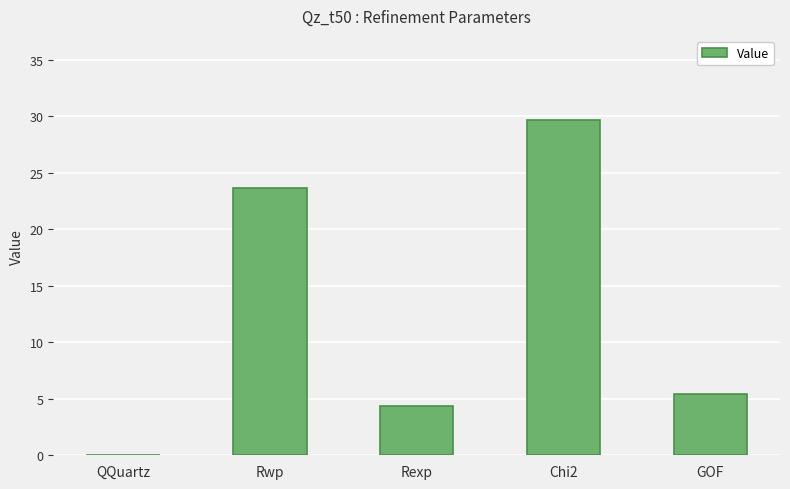

At which label does the data first exceed 5?

Rwp